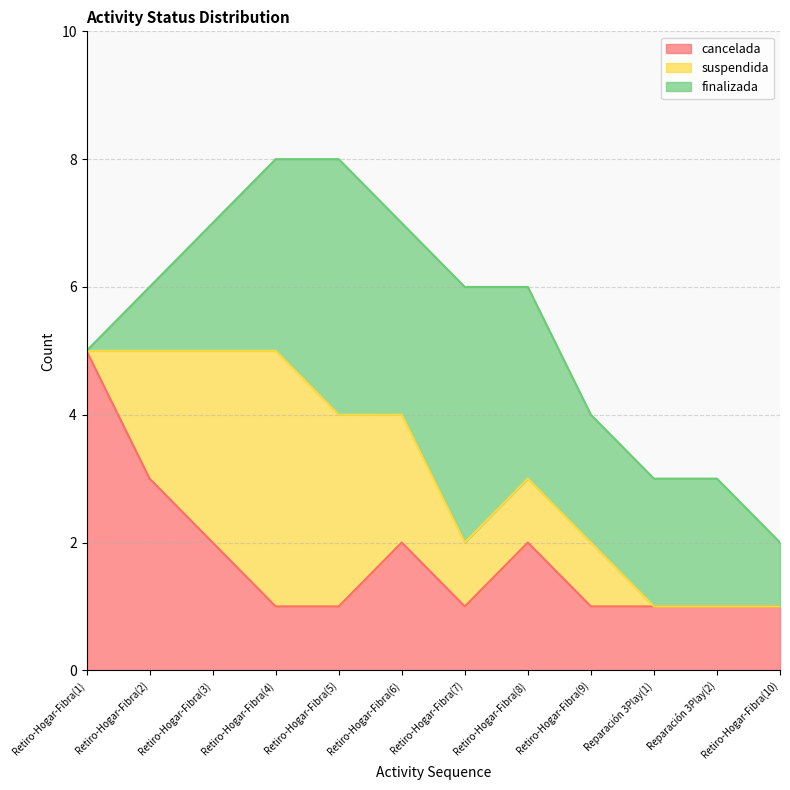

What is the average value of the suspendida series?

1